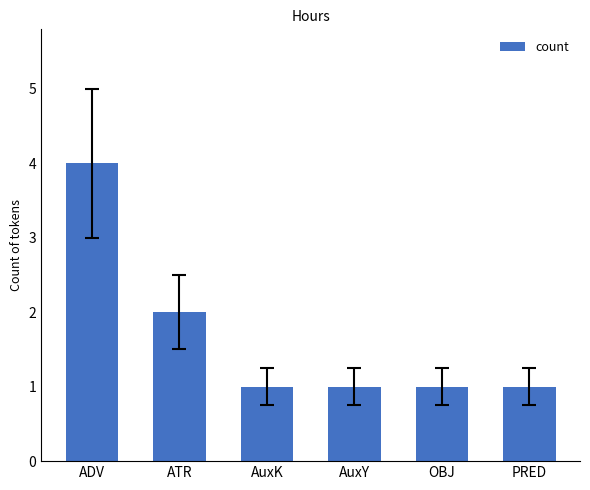

Approximately how many times larger is the value at AuxY compared to OBJ?

1.0